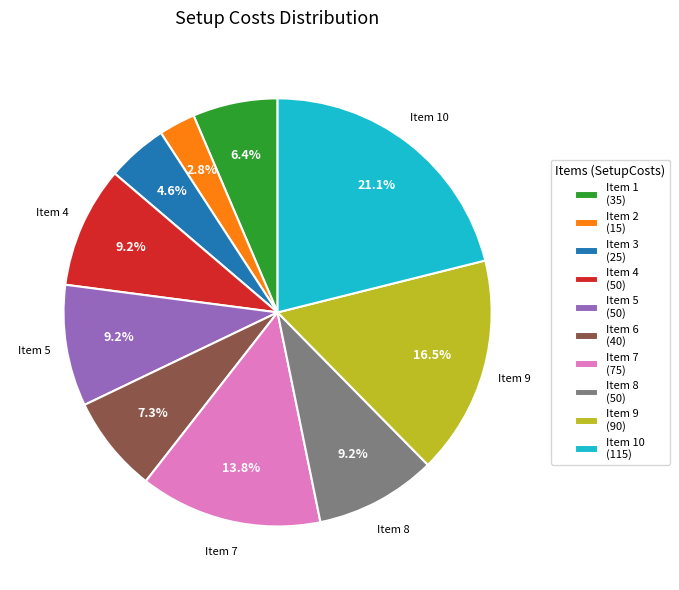

What is the ratio of the value at Item 5 (50) to the value at Item 7 (75)?

0.7